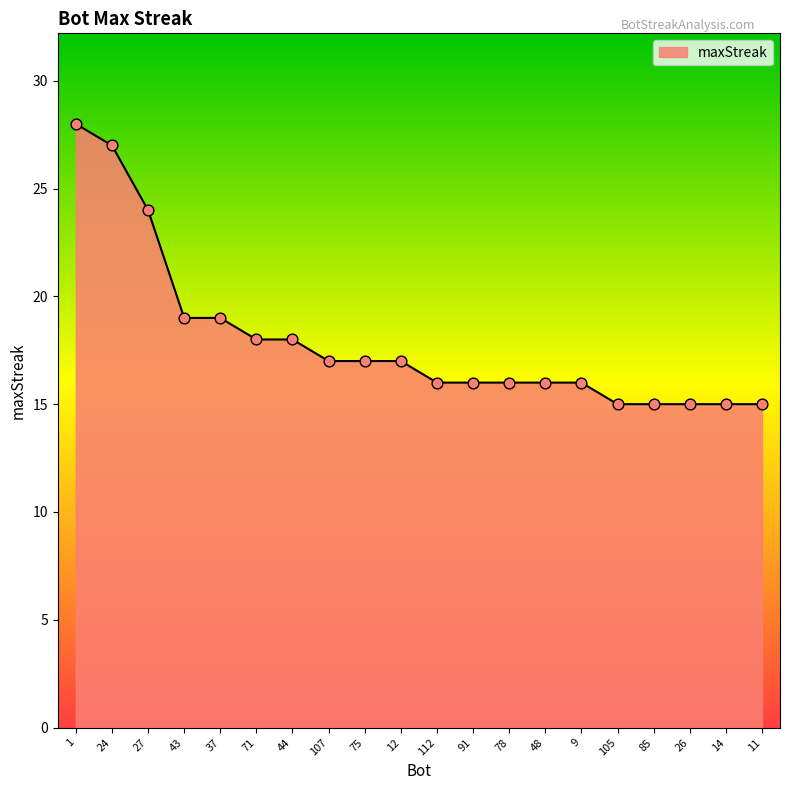

Between 37 and 85, which is larger?

37